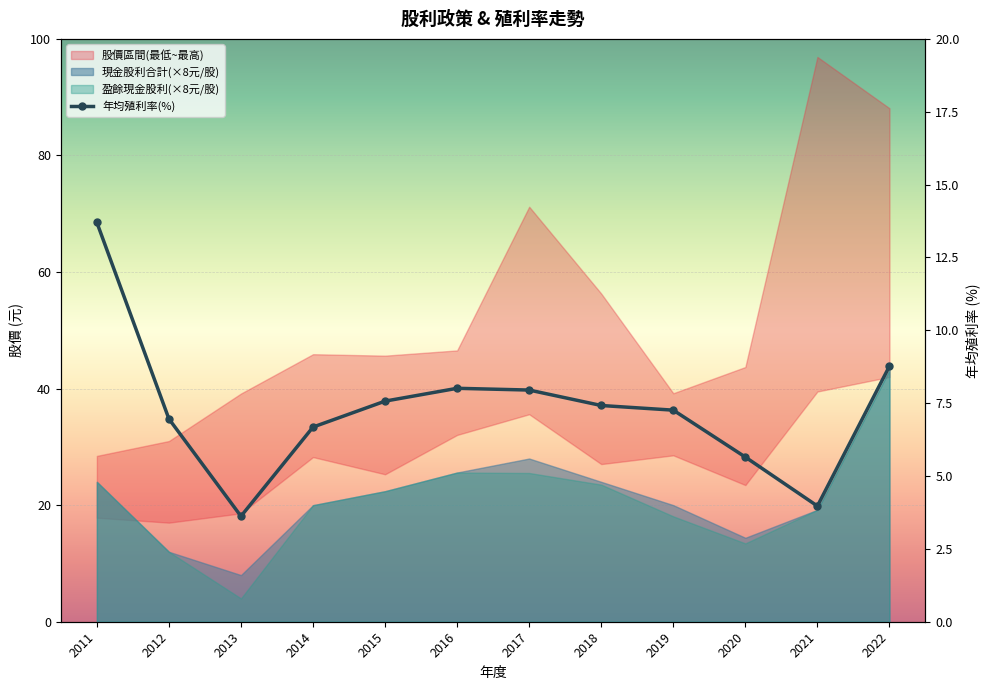

At which label is the value closest to 8?

2016